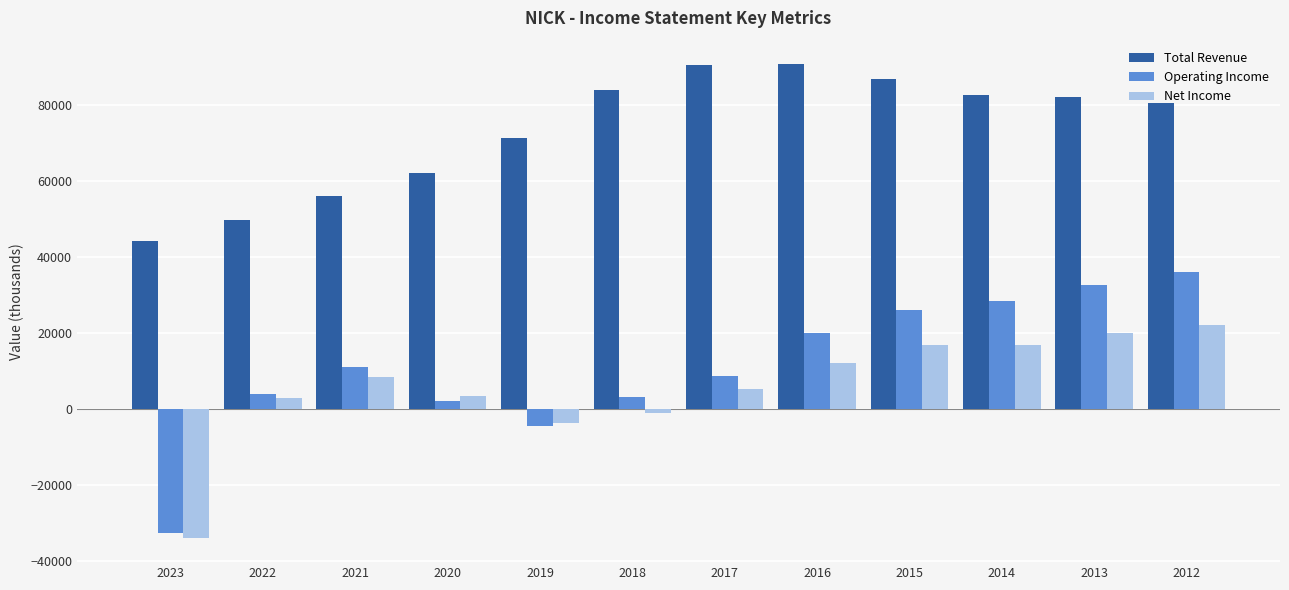

Does the chart contain any negative values?

Yes